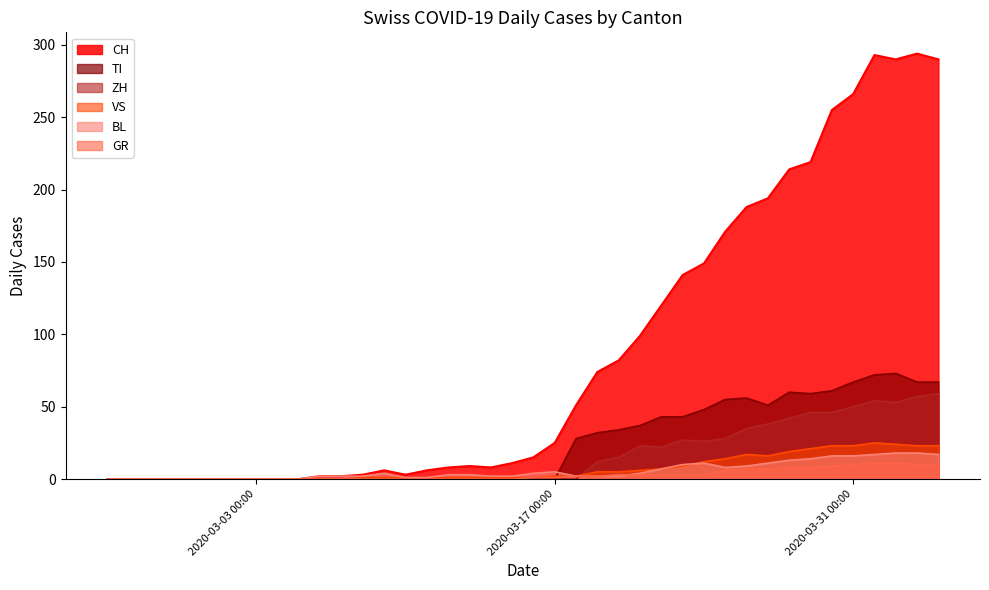

The BL series shows -10 at 2020-02-28. True or false?

False